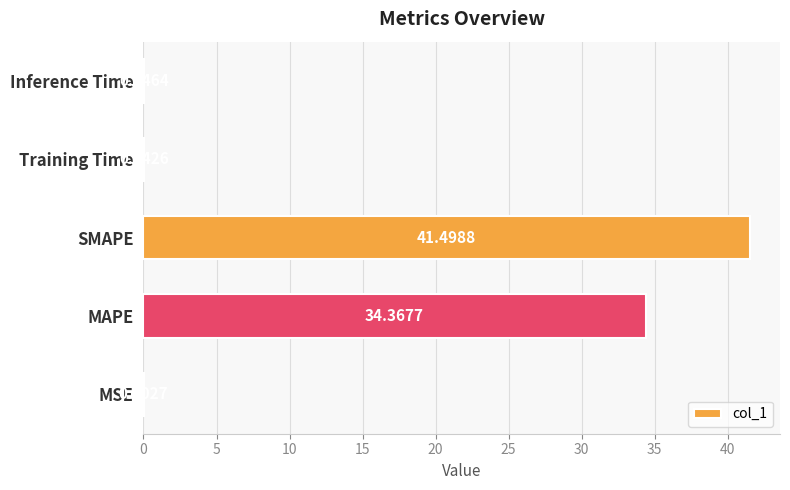

At which category does the chart reach its peak across all series?

SMAPE